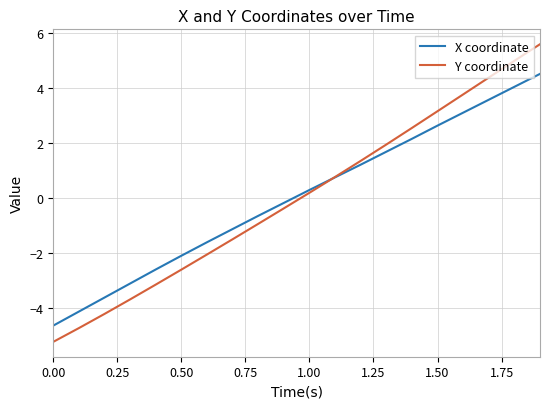

What is the minimum value for X coordinate?

-4.6